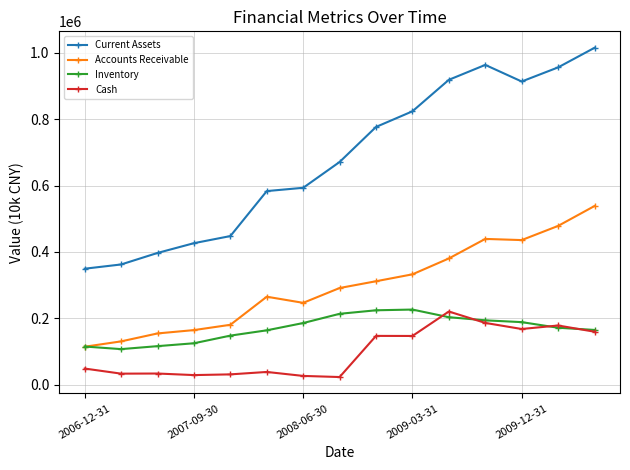

Which series has the widest spread of values?

Current Assets